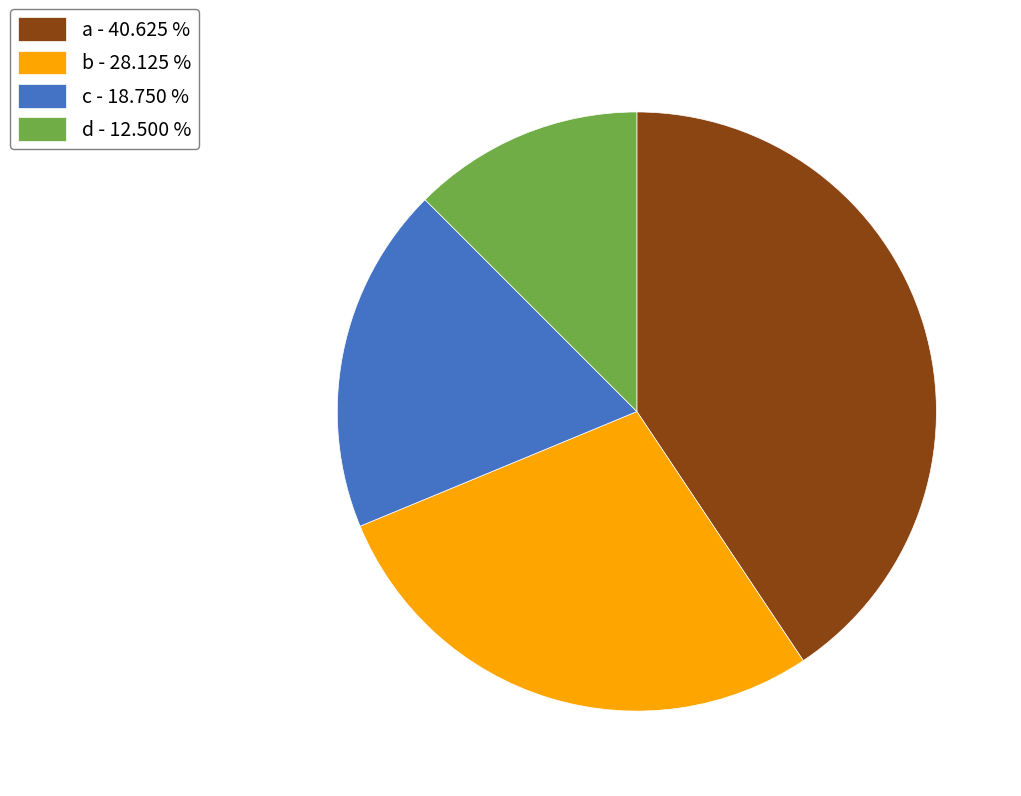

Is there a majority slice in this chart?

No